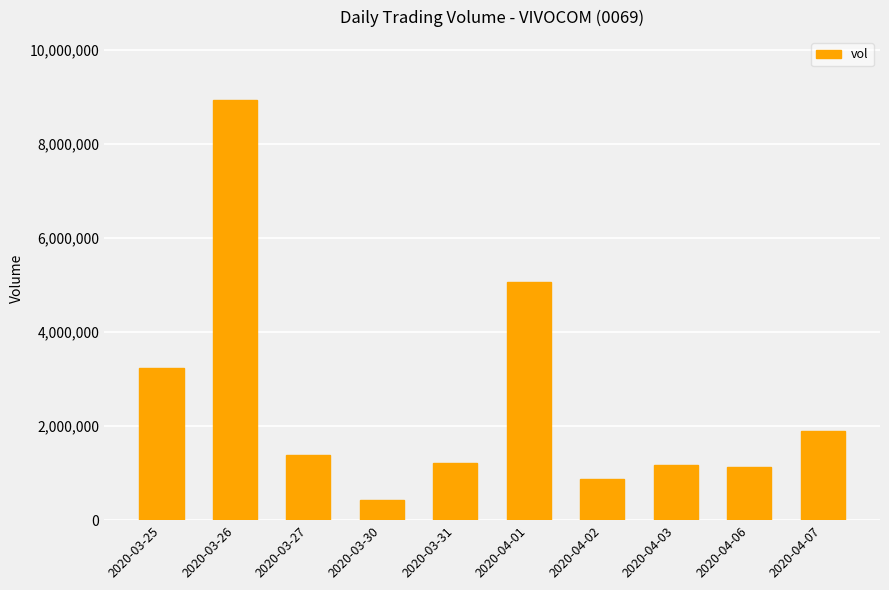

How many series are shown in this chart?

1